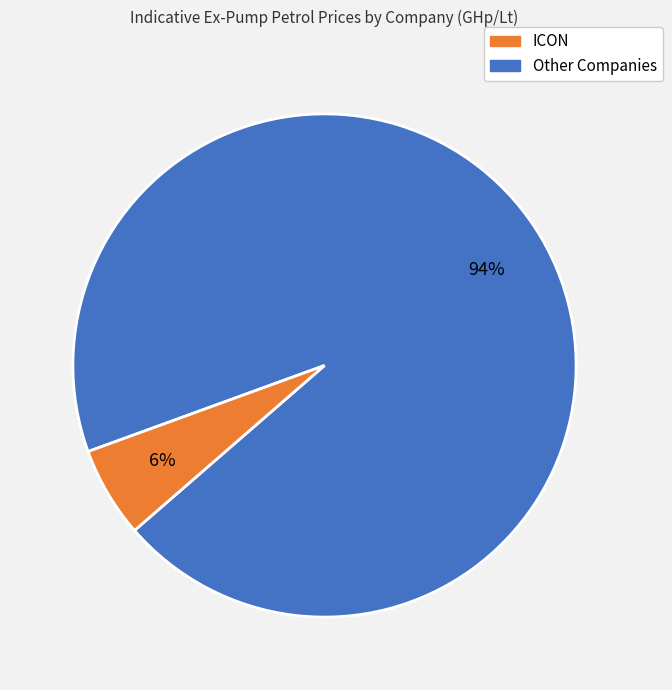

Does any single category account for the majority?

Yes